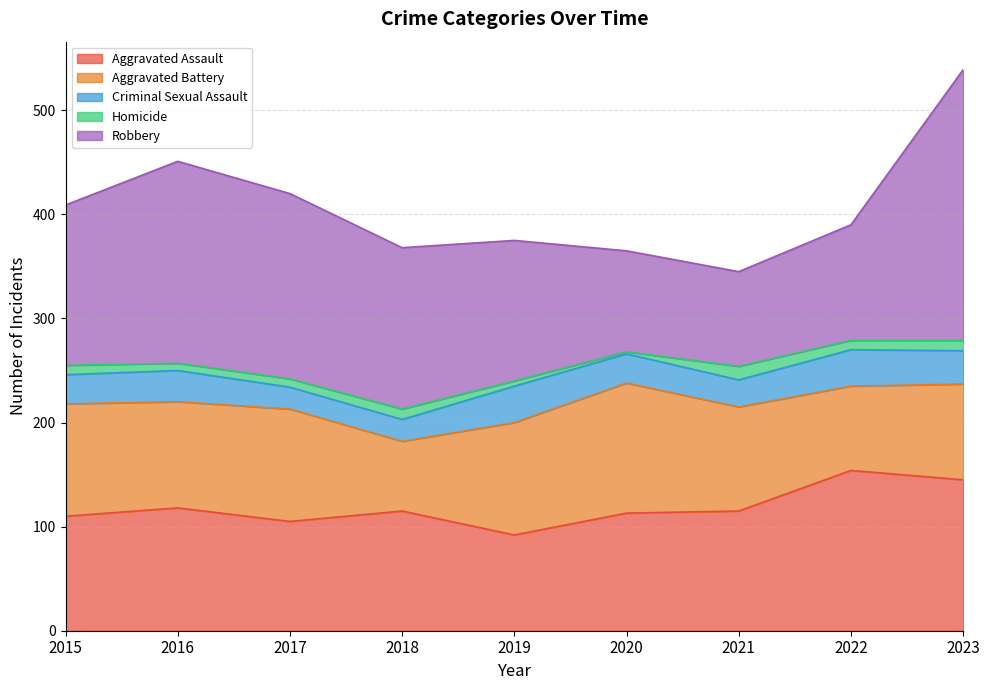

Between 2017 and 2020, which series saw the biggest shift?

Robbery